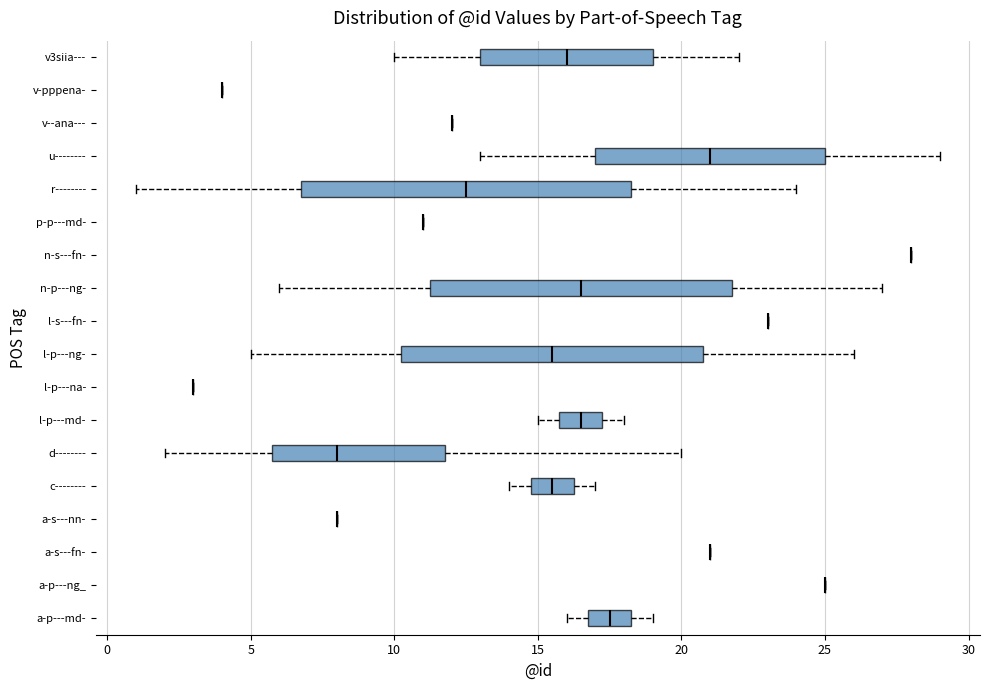

Reading bottom to top, read every box against the x-axis: the position of its median line, the range the box covers, and the ends of its whiskers. The values are not printed on the chart, so give them approximately, as read against the axis.

a-p---md-: median 17.5, box 17.0 to 18.5, whiskers 16.0 to 19.0
a-p---ng_: box collapsed to a line at 25.0, whiskers 25.0 to 25.0
a-s---fn-: box collapsed to a line at 21.0, whiskers 21.0 to 21.0
a-s---nn-: box collapsed to a line at 8.0, whiskers 8.0 to 8.0
c--------: median 15.5, box 15.0 to 16.5, whiskers 14.0 to 17.0
d--------: median 8.0, box 6.0 to 12.0, whiskers 2.0 to 20.0
l-p---md-: median 16.5, box 16.0 to 17.5, whiskers 15.0 to 18.0
l-p---na-: box collapsed to a line at 3.0, whiskers 3.0 to 3.0
l-p---ng-: median 15.5, box 10.5 to 21.0, whiskers 5.0 to 26.0
l-s---fn-: box collapsed to a line at 23.0, whiskers 23.0 to 23.0
n-p---ng-: median 16.5, box 11.5 to 22.0, whiskers 6.0 to 27.0
n-s---fn-: box collapsed to a line at 28.0, whiskers 28.0 to 28.0
p-p---md-: box collapsed to a line at 11.0, whiskers 11.0 to 11.0
r--------: median 12.5, box 7.0 to 18.5, whiskers 1.0 to 24.0
u--------: median 21.0, box 17.0 to 25.0, whiskers 13.0 to 29.0
v--ana---: box collapsed to a line at 12.0, whiskers 12.0 to 12.0
v-pppena-: box collapsed to a line at 4.0, whiskers 4.0 to 4.0
v3siia---: median 16.0, box 13.0 to 19.0, whiskers 10.0 to 22.0